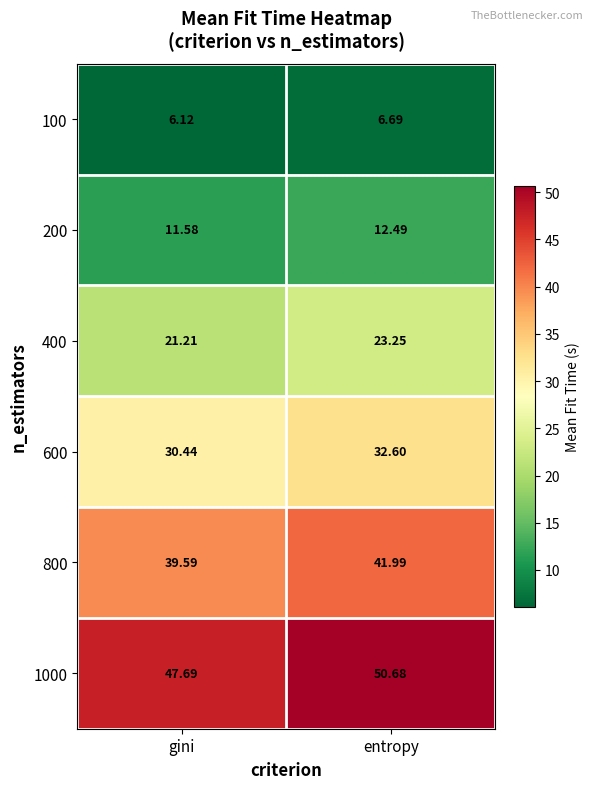

Where is 400 nearest to the value 22?

gini